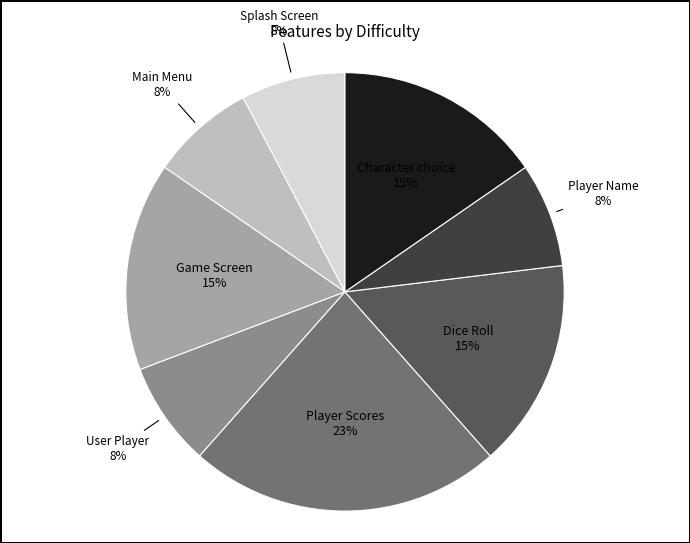

Is there a majority slice in this chart?

No